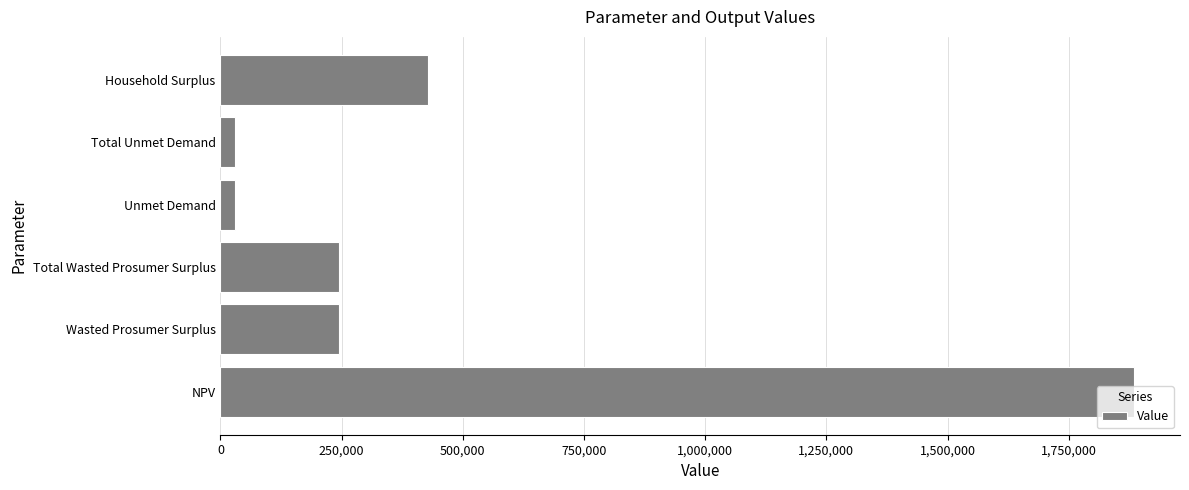

What is the difference between the maximum and minimum values?

1855098.3